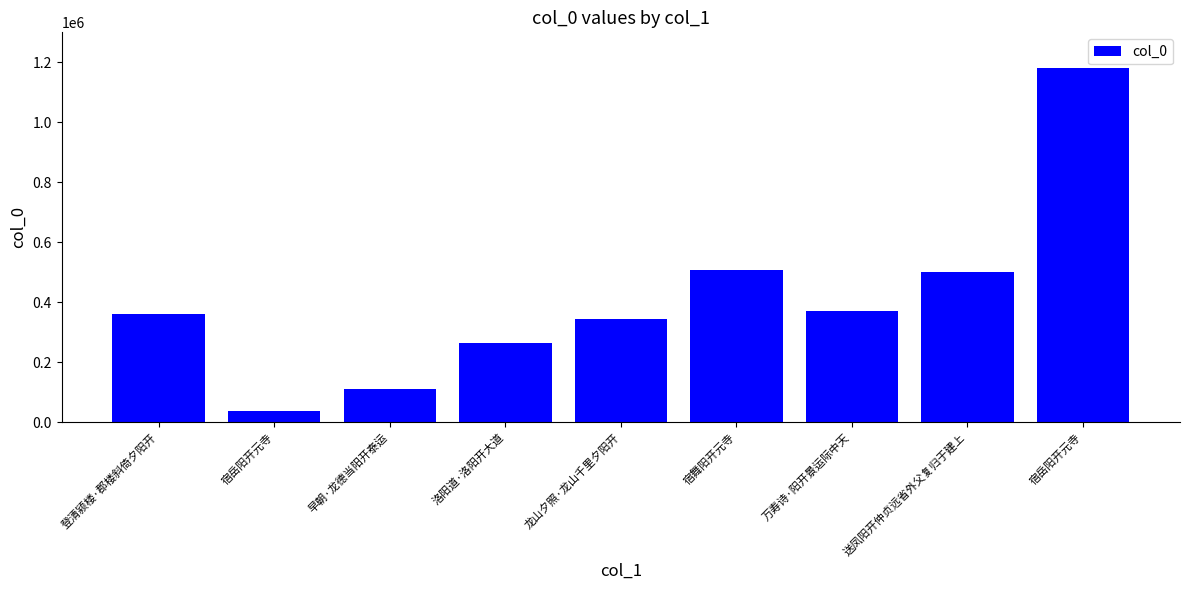

Is it true that the value at 龙山夕照·龙山千里夕阳开 is 343874?

True